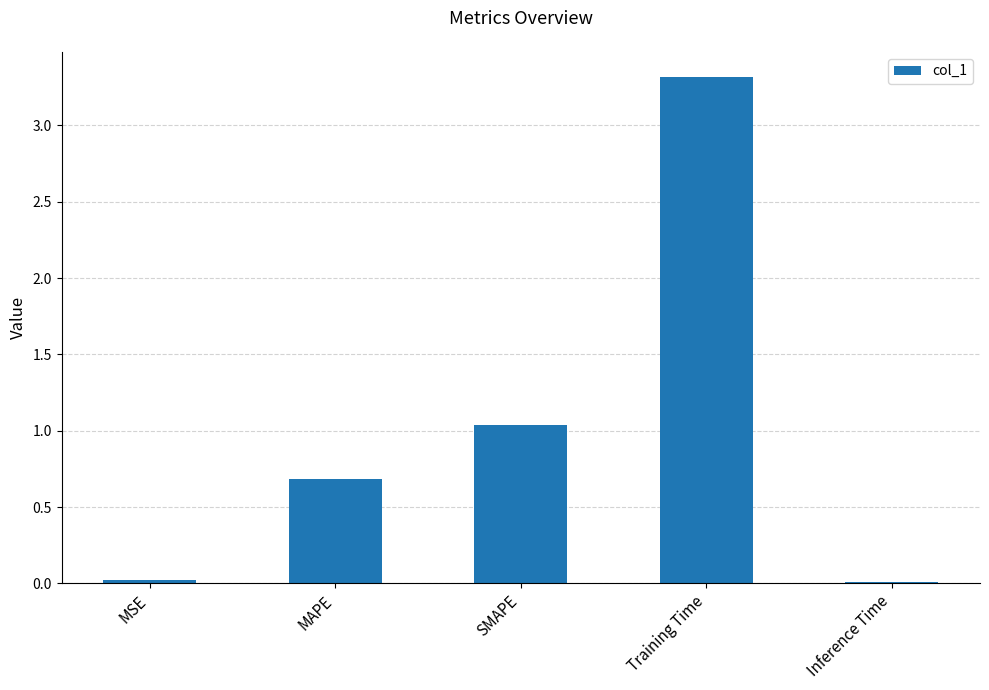

How many bars are there in total?

5